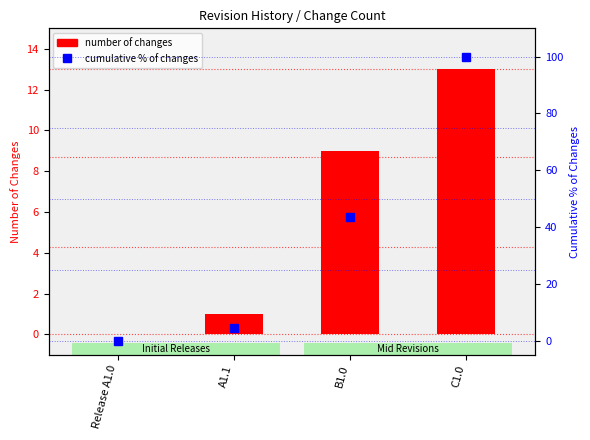

What is the difference between the second highest and second lowest values in the number of changes series?

8.0